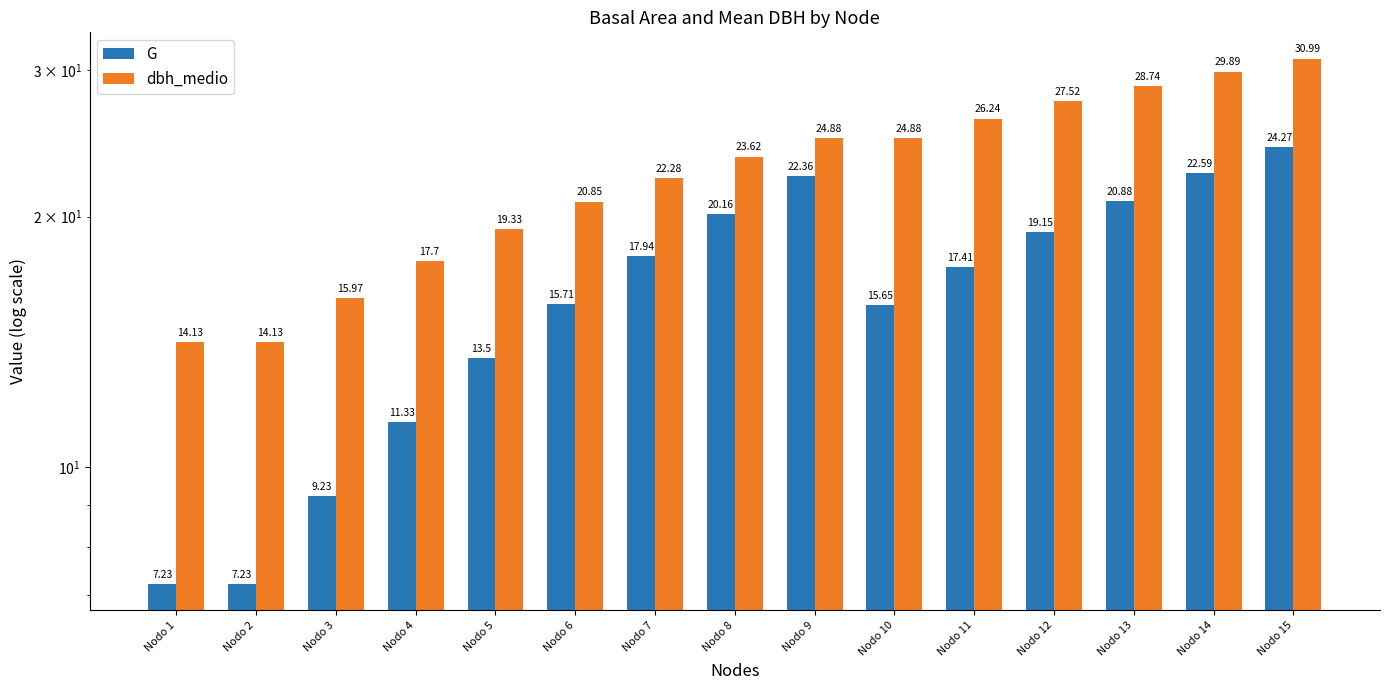

What is the value of the G bar at the 14th from the left?

22.6